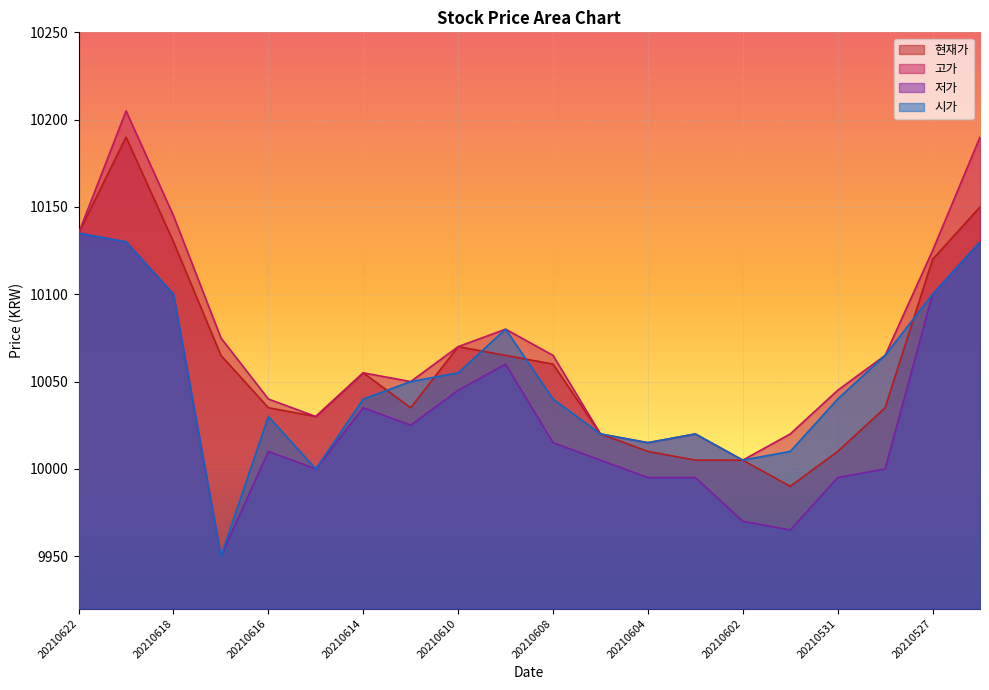

What is the spread (max minus min) of values at 20210616?

30